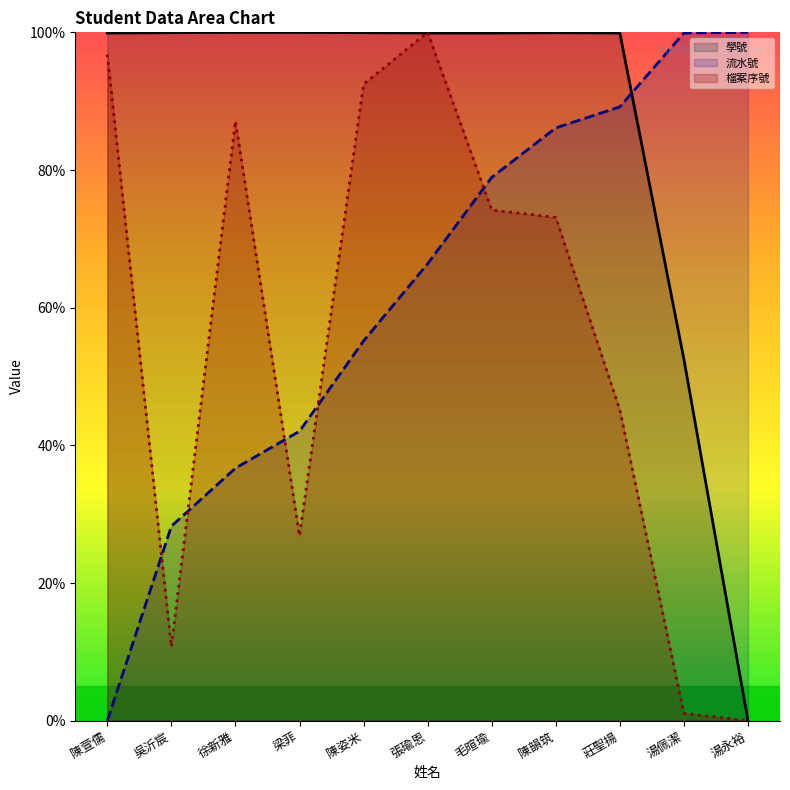

Reading left to right, list all the values displayed in this chart.

學號 (line): 陳萱儒=99.9	吳沂宸=99.9	徐新雅=100.0	梁菲=100.0	陳姿米=99.9	張瑜恩=99.9	毛暄瑜=99.9	陳韻筑=99.9	莊聖揚=99.9	湯佩潔=52.5	湯永裕=0.0
流水號 (line): 陳萱儒=0.0	吳沂宸=28.3	徐新雅=36.7	梁菲=42.0	陳姿米=55.2	張瑜恩=66.4	毛暄瑜=78.9	陳韻筑=86.1	莊聖揚=89.2	湯佩潔=99.9	湯永裕=100.0
檔案序號 (line): 陳萱儒=96.8	吳沂宸=10.8	徐新雅=87.1	梁菲=26.9	陳姿米=92.5	張瑜恩=100.0	毛暄瑜=74.2	陳韻筑=73.1	莊聖揚=45.2	湯佩潔=1.1	湯永裕=0.0